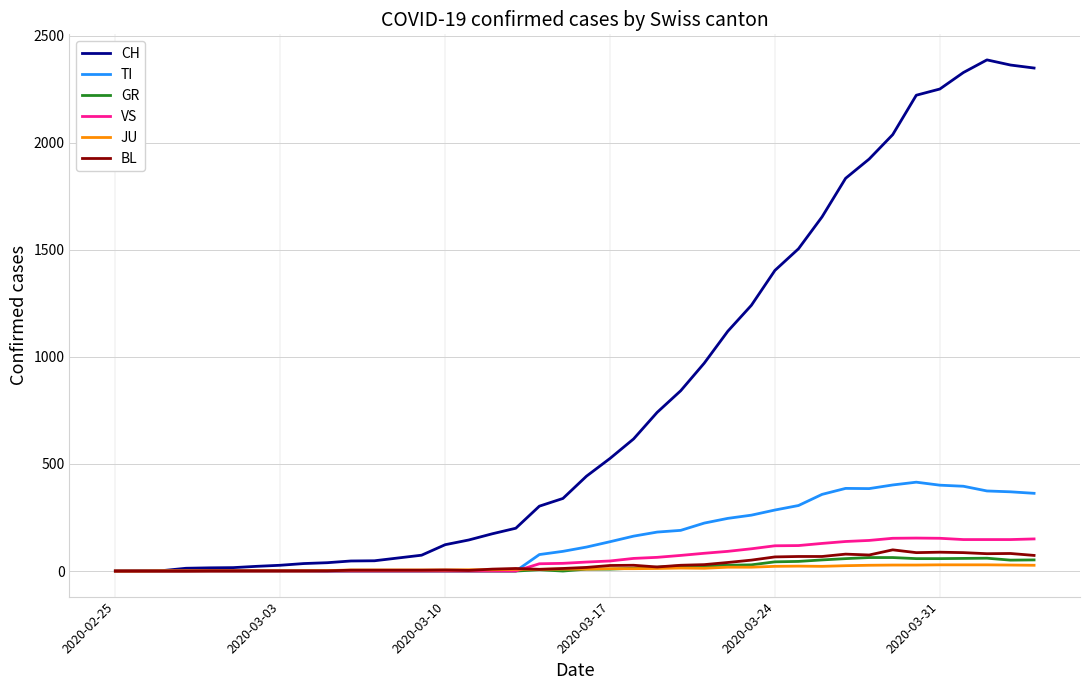

Which series has the largest total across all categories?

CH